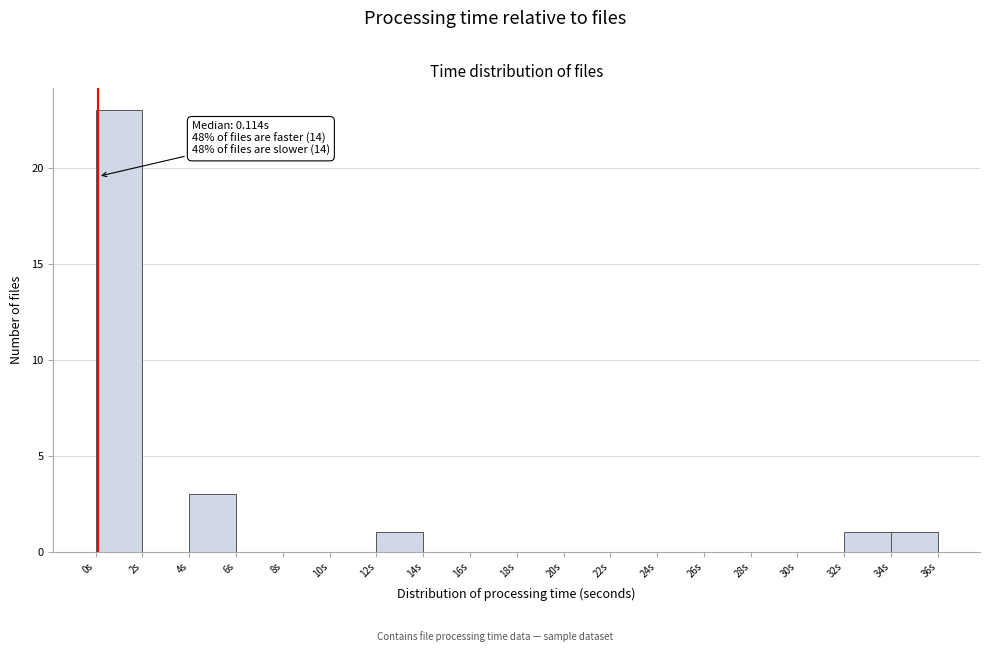

Over which range of the x-axis is the bar tallest?

0 to 2